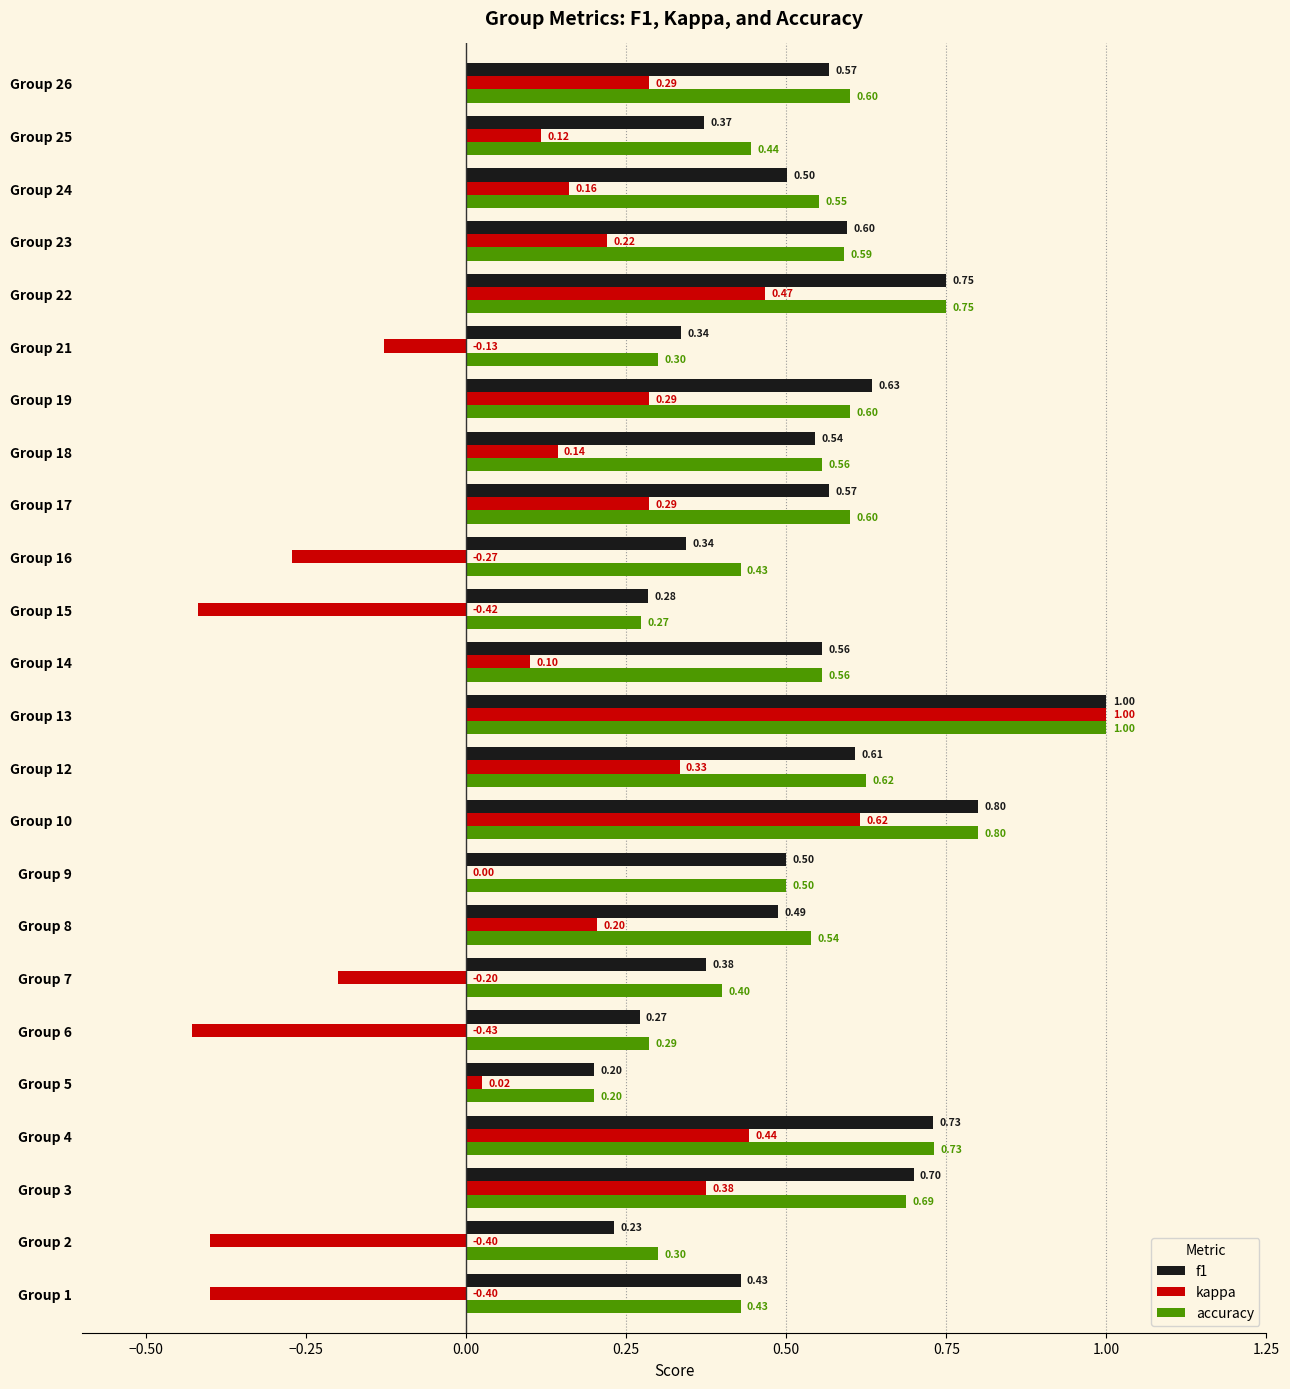

What is the sum of all kappa values?

2.8